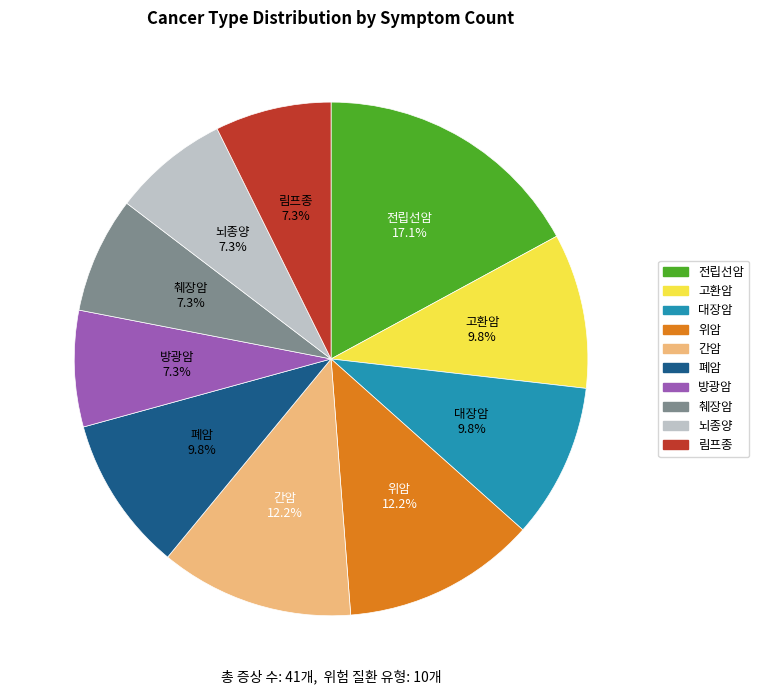

Combined, what portion of the pie is 대장암 and 뇌종양?

17.1%